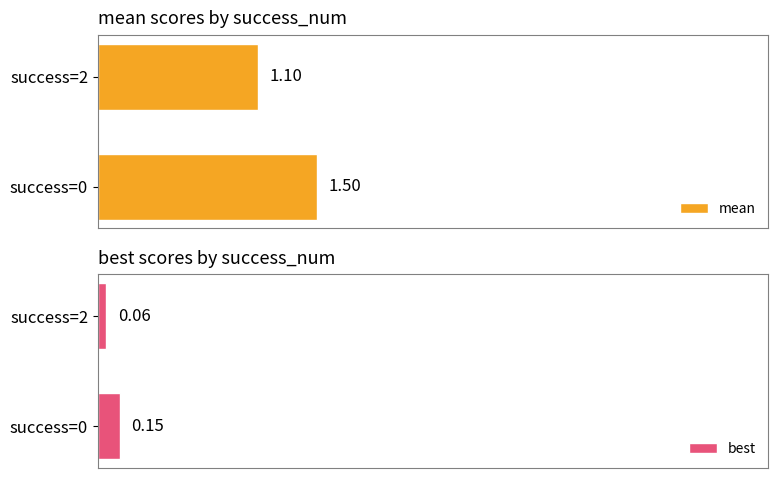

Rank the categories by mean value from highest to lowest.

success=0, success=2